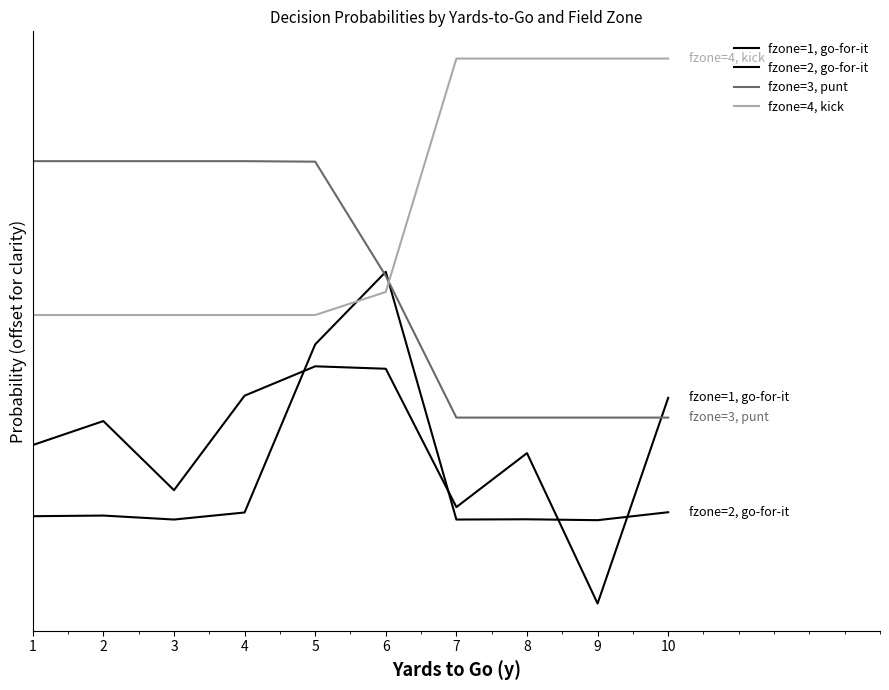

Is this an area chart (filled region under the line)?

No